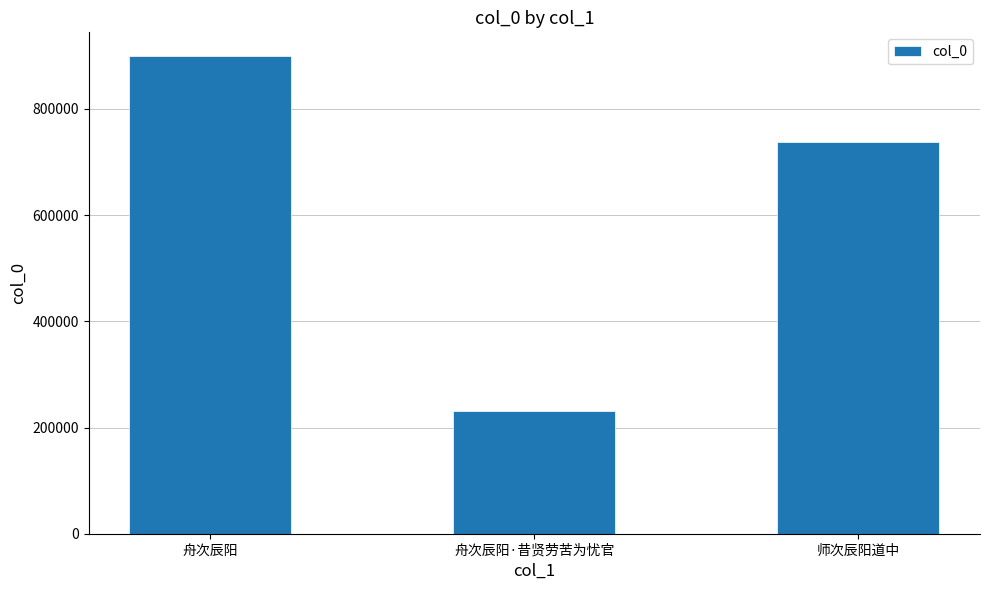

Reading left to right, transcribe all the data shown in this chart.

舟次辰阳=899258	舟次辰阳·昔贤劳苦为忧官=230677	师次辰阳道中=736762